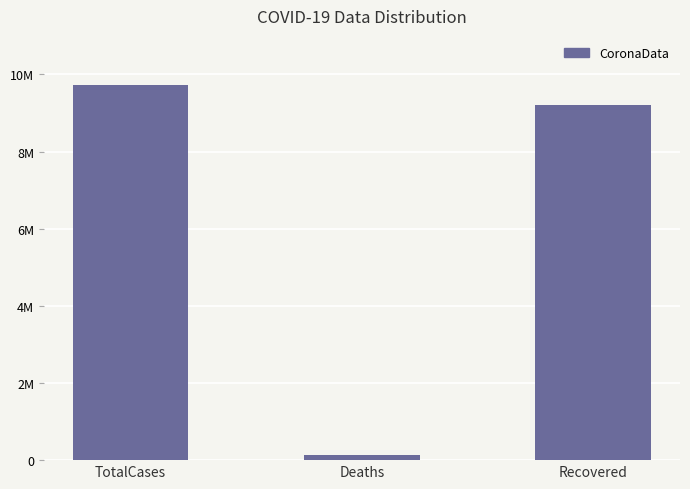

The chart shows a value of 141398 at Deaths. True or false?

True